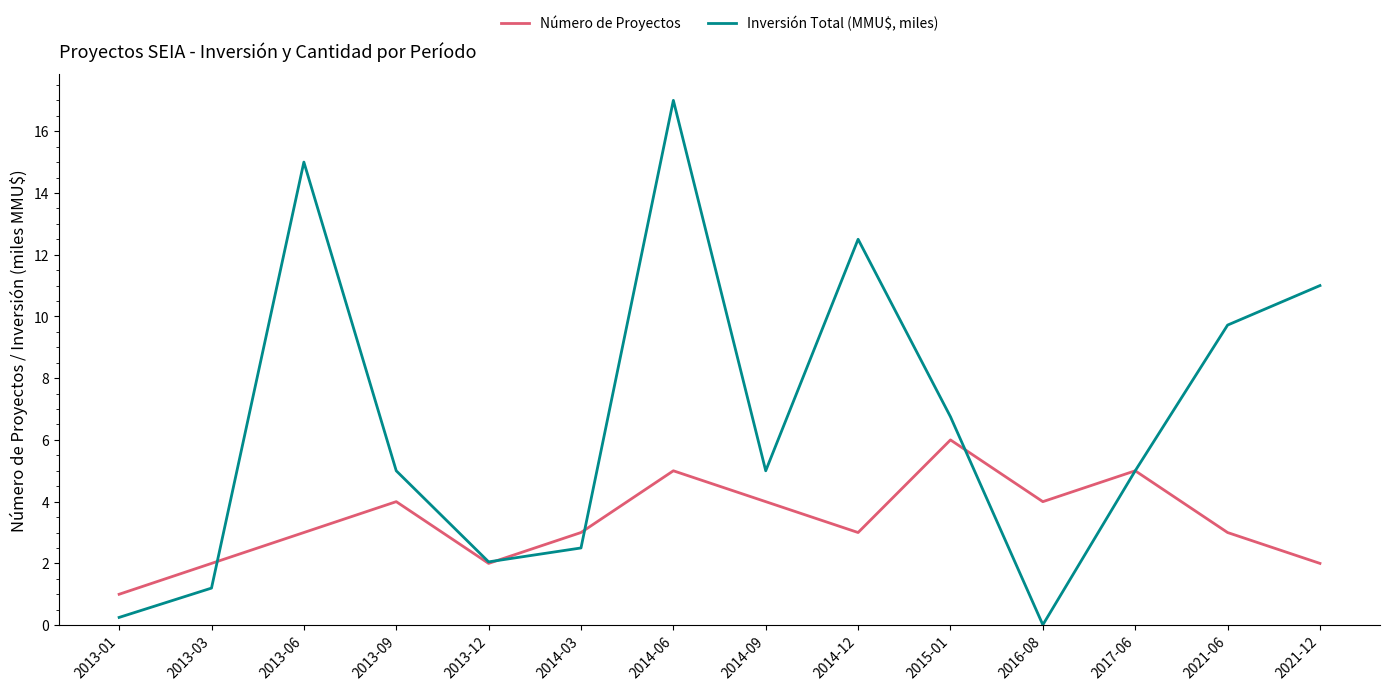

What is the difference between the highest and lowest values at 2021-12?

9.0